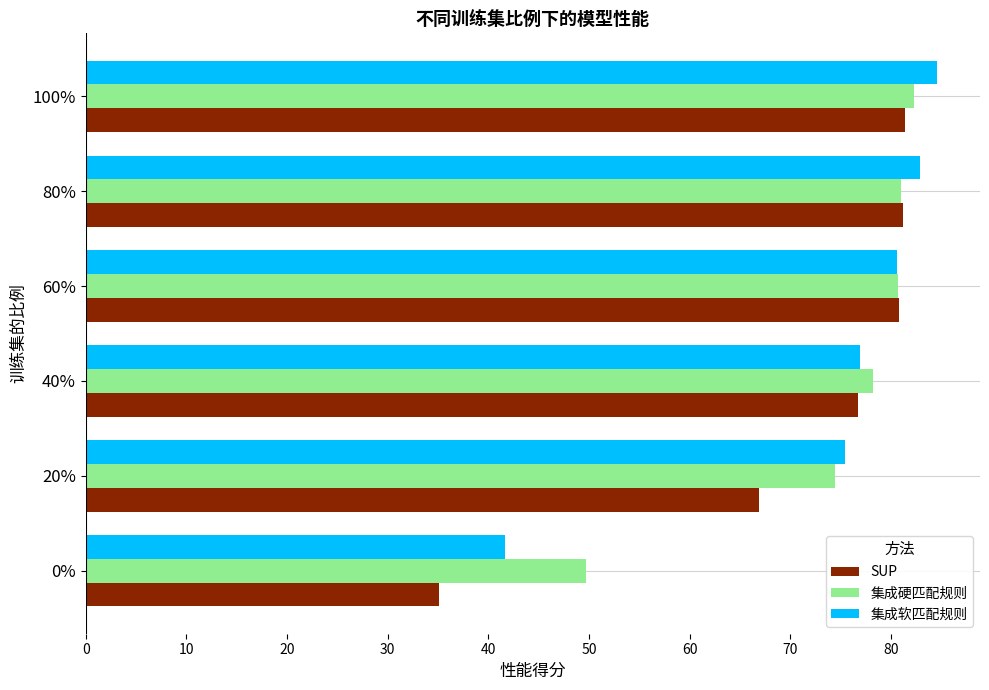

What is the average value of the 集成软匹配规则 series?

73.7